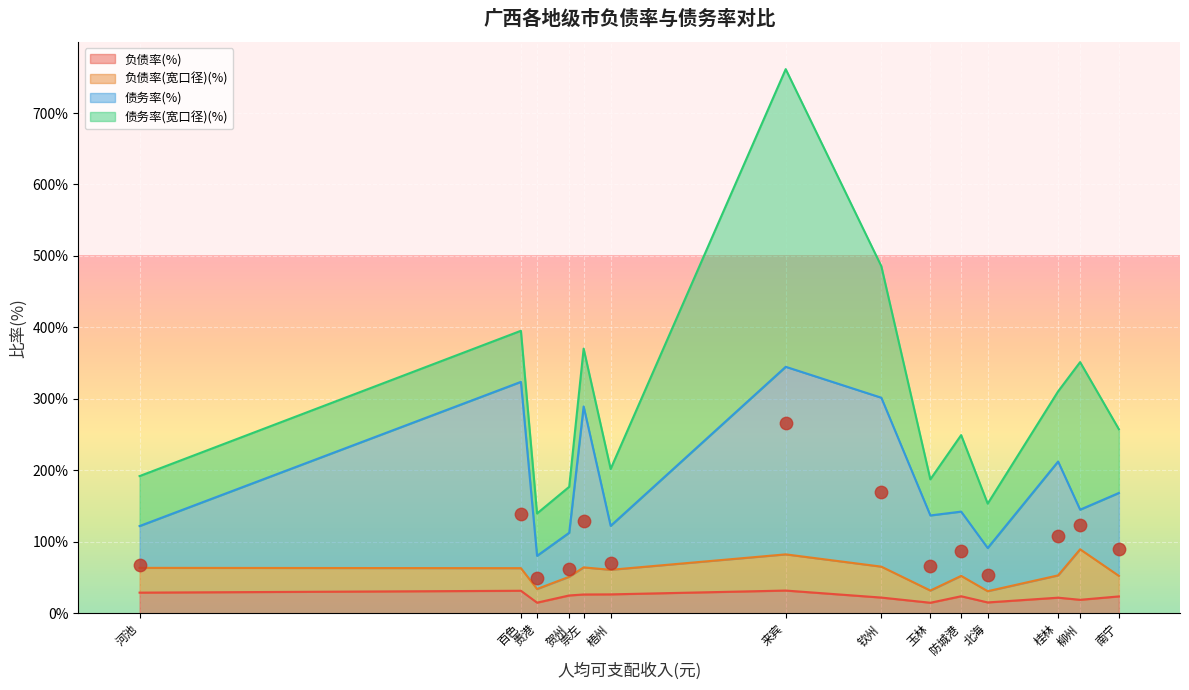

Which series reaches the maximum Y coordinate?

债务率(宽口径)(%)